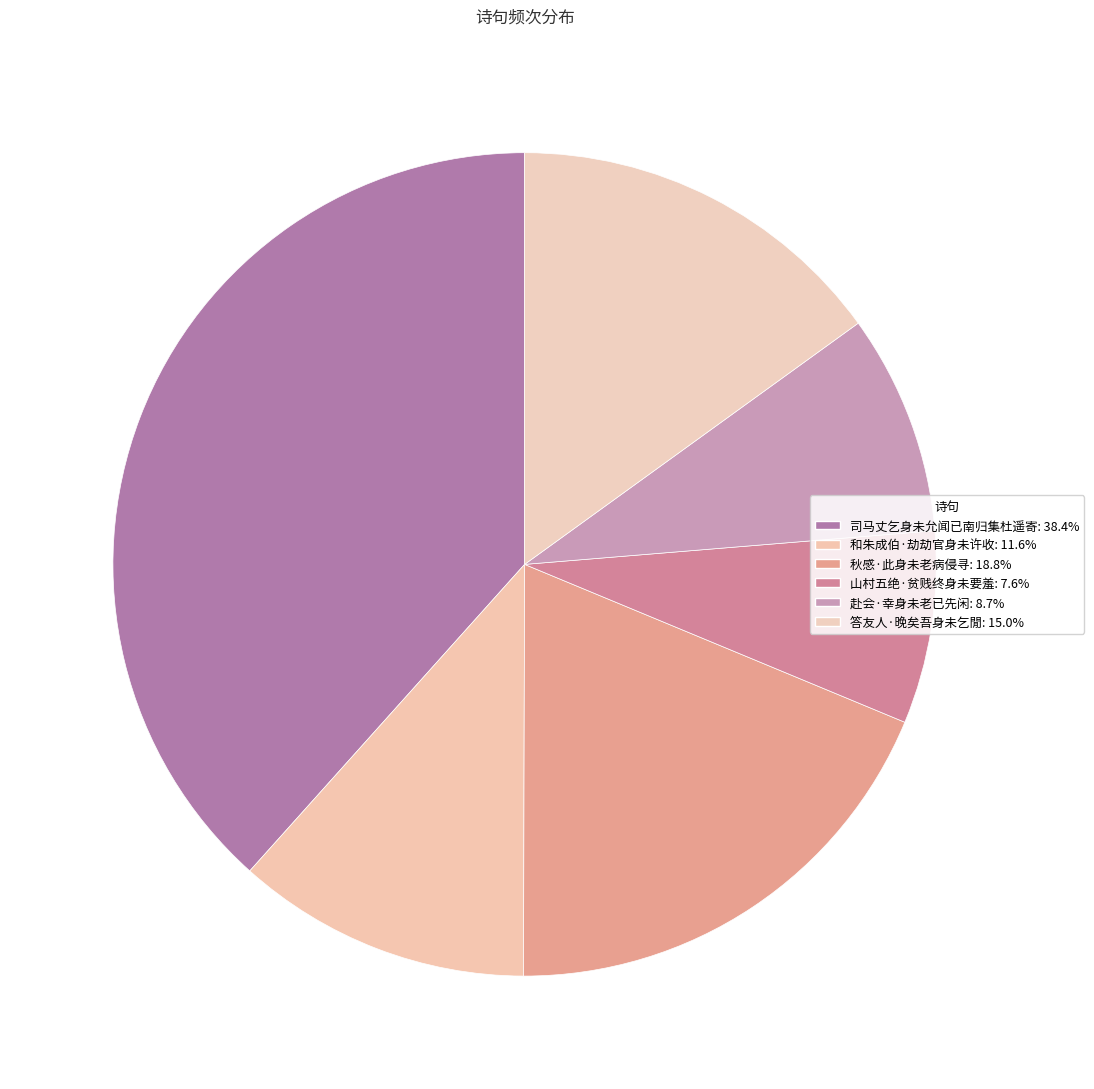

How many slices are in this pie chart?

6